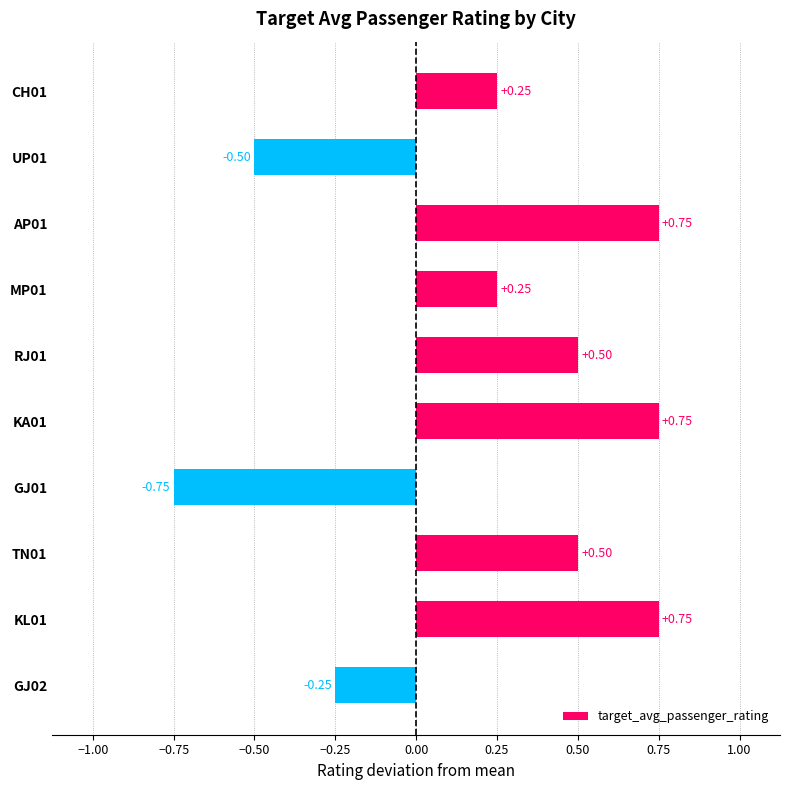

What is the difference between the maximum and minimum values?

1.5